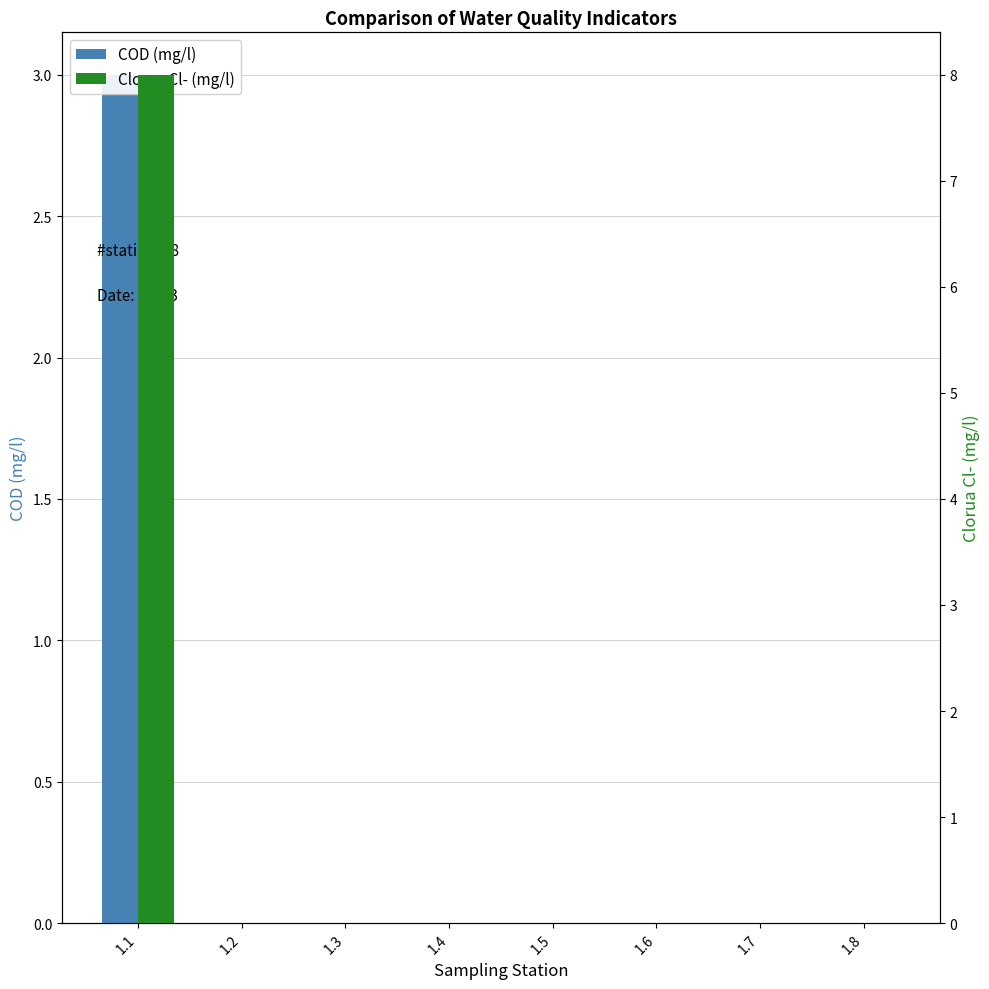

Rank the categories by COD (mg/l) value from lowest to highest.

1.2, 1.3, 1.4, 1.5, 1.6, 1.7, 1.8, 1.1